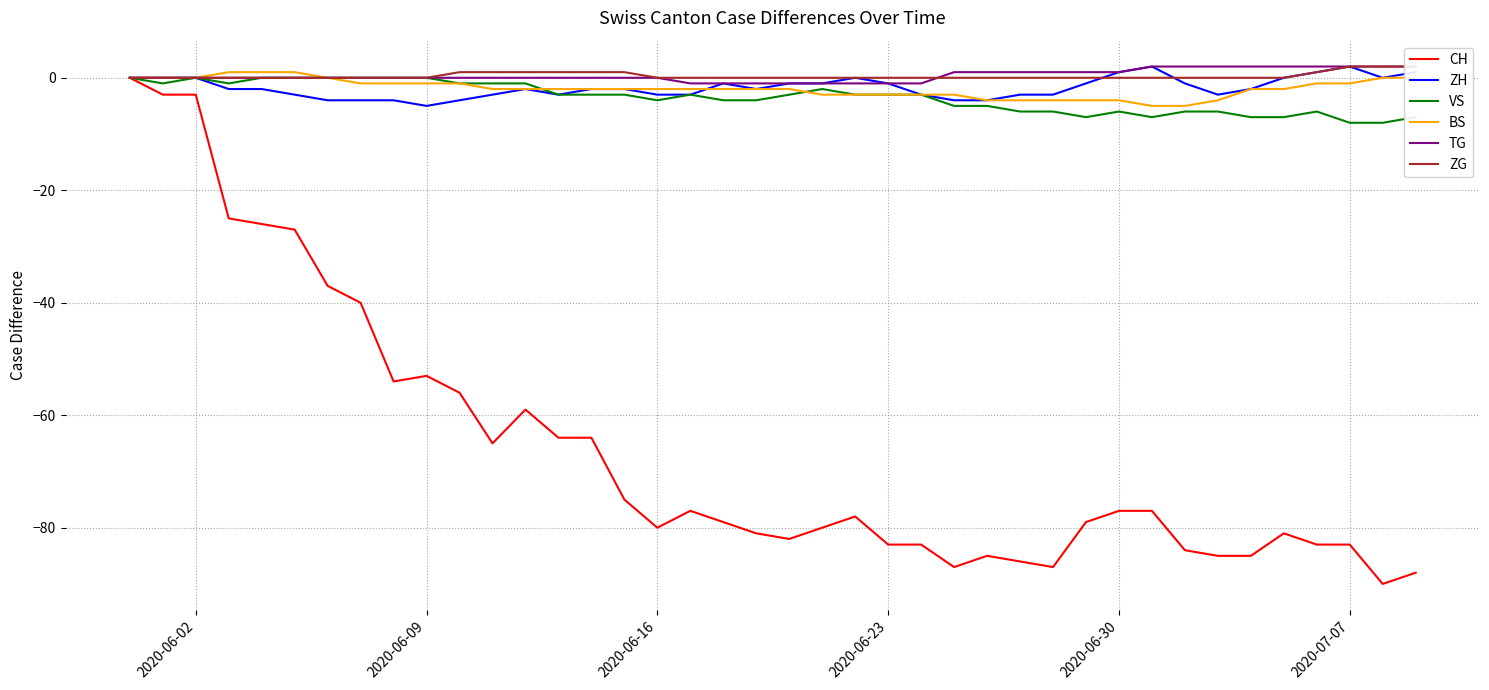

What is the minimum value for BS?

-5